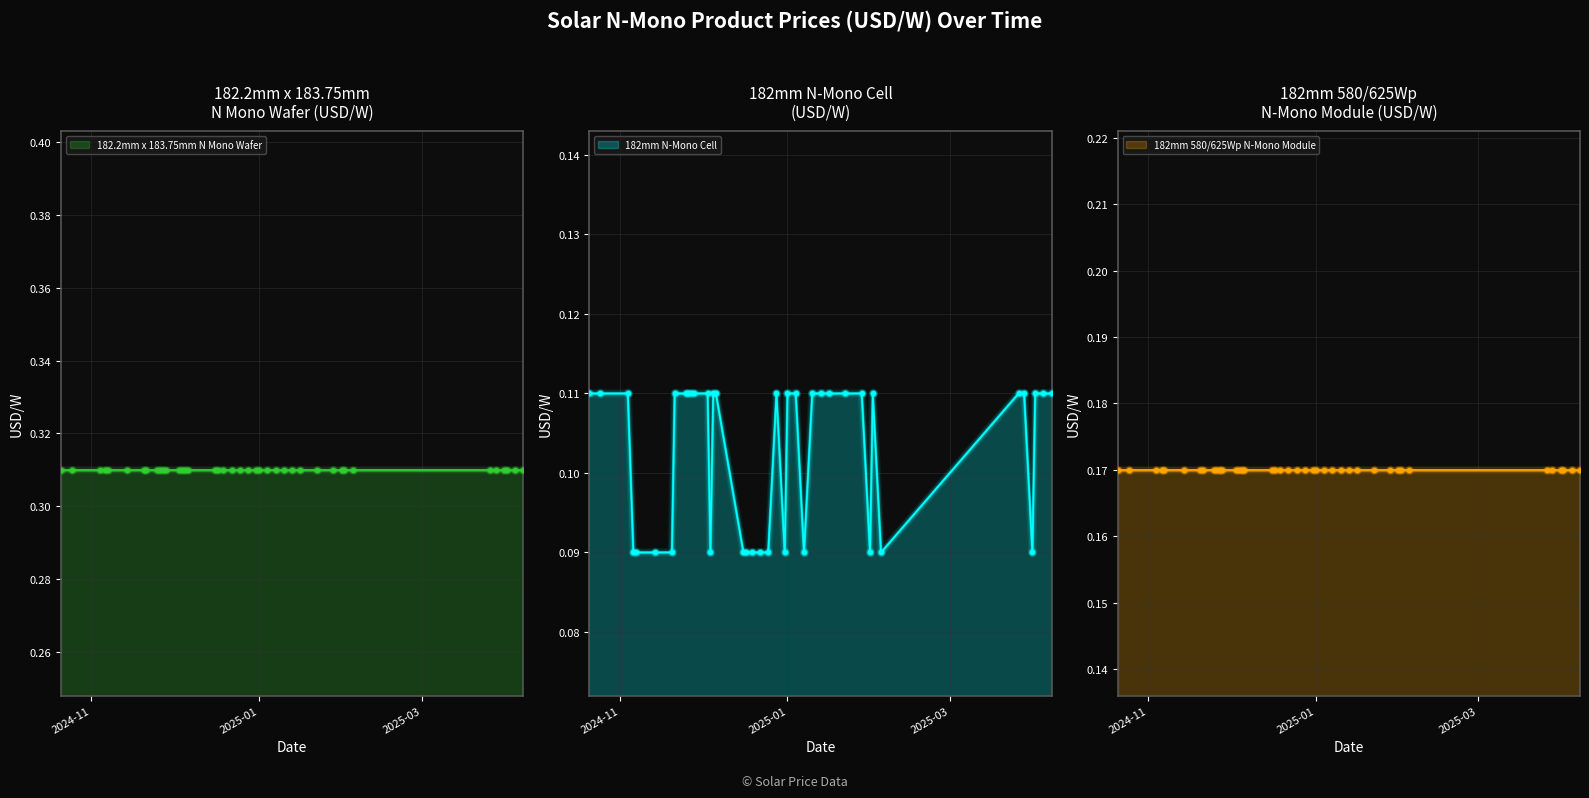

Which series reaches the minimum Y coordinate?

182mm N-Mono Cell